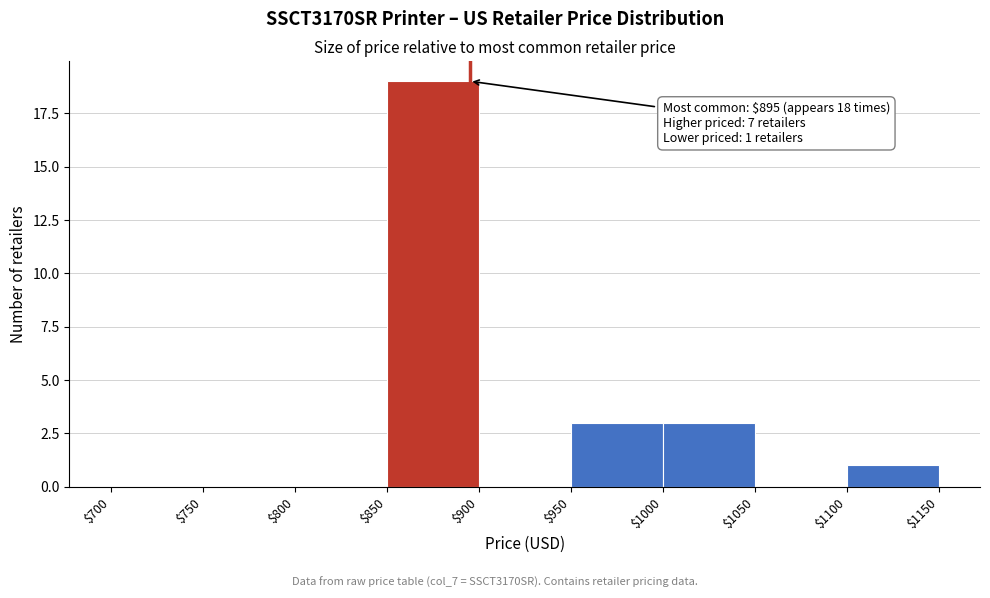

Over which range of the x-axis is the bar tallest?

$850 to $900